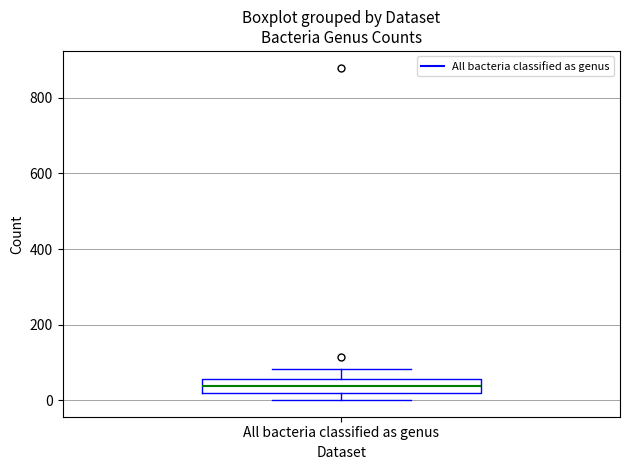

Read this box plot against the y-axis: the position of the median line, the range covered by the box, and the ends of both whiskers. The values are not printed on the chart, so give them approximately, as read against the axis.

median 40, box 20 to 60, whiskers 0 to 80